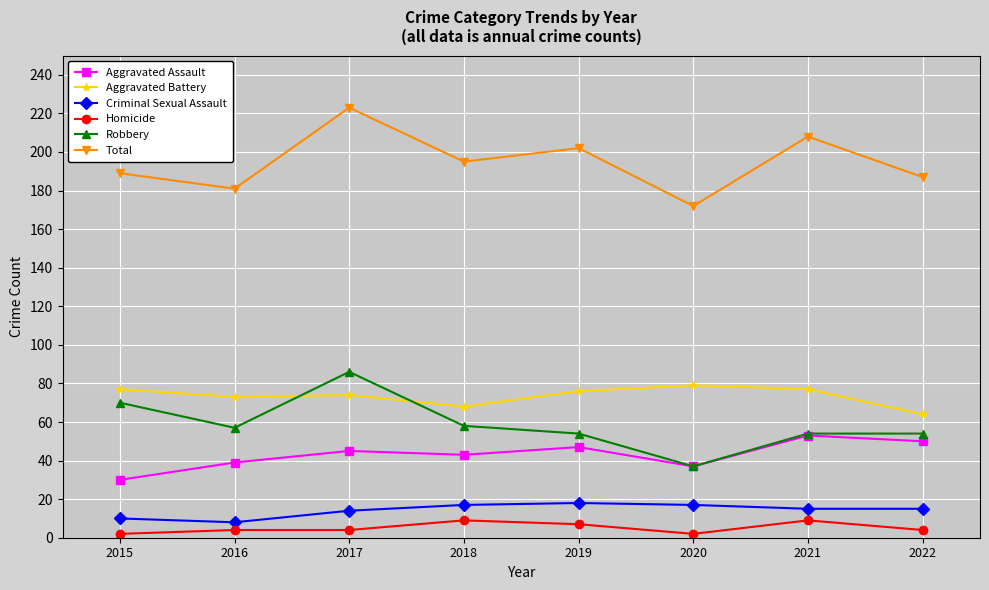

What are all the series names shown in the legend?

Aggravated Assault, Aggravated Battery, Criminal Sexual Assault, Homicide, Robbery, Total